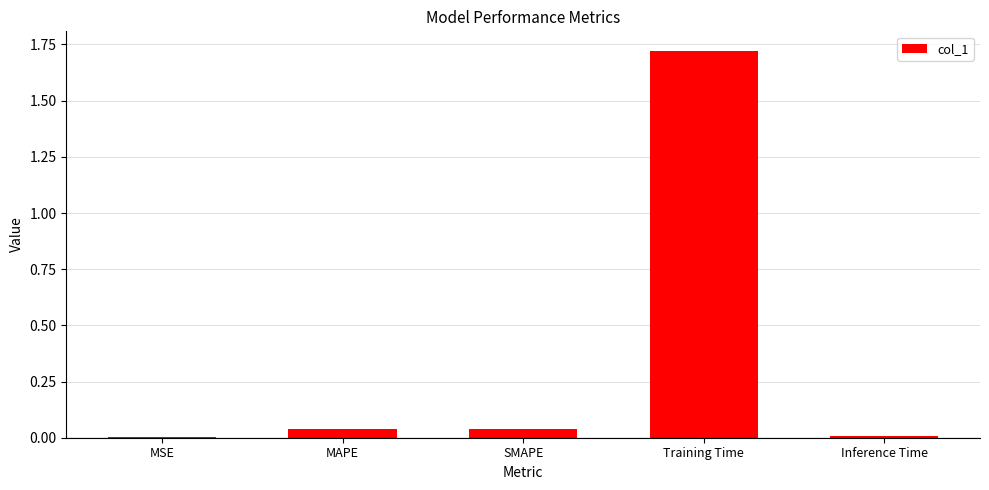

Which category has the highest value across all series?

Training Time